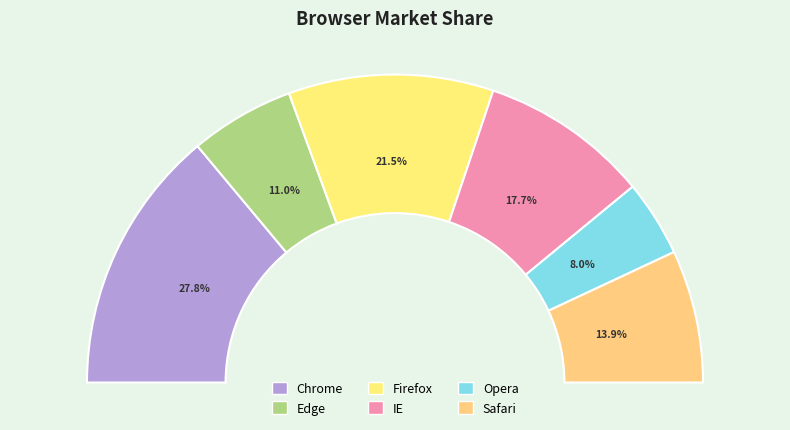

Rank the categories by value from lowest to highest.

Opera, Edge, Safari, IE, Firefox, Chrome